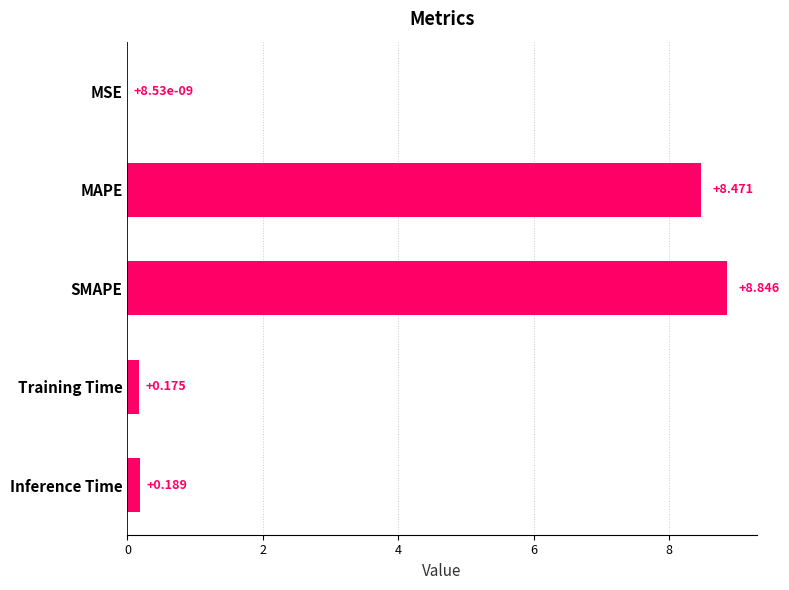

Which category has the highest value across all series?

SMAPE